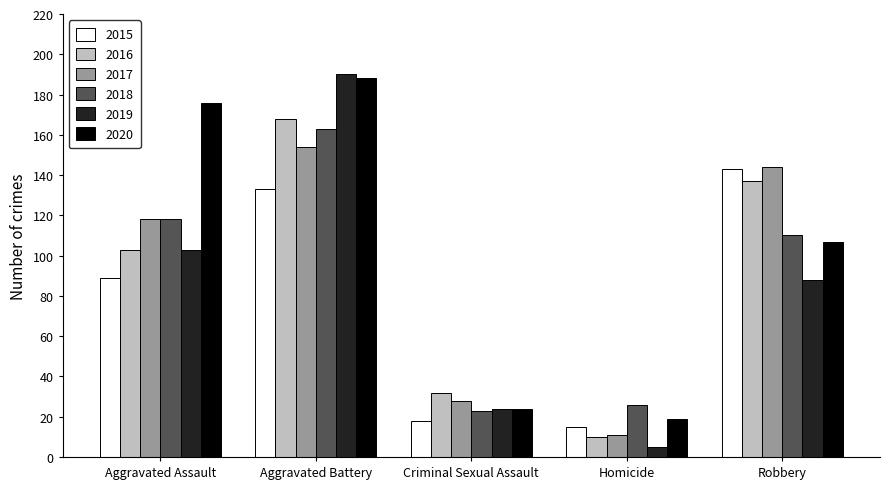

Rank the categories by 2019 value from highest to lowest.

Aggravated Battery, Aggravated Assault, Robbery, Criminal Sexual Assault, Homicide